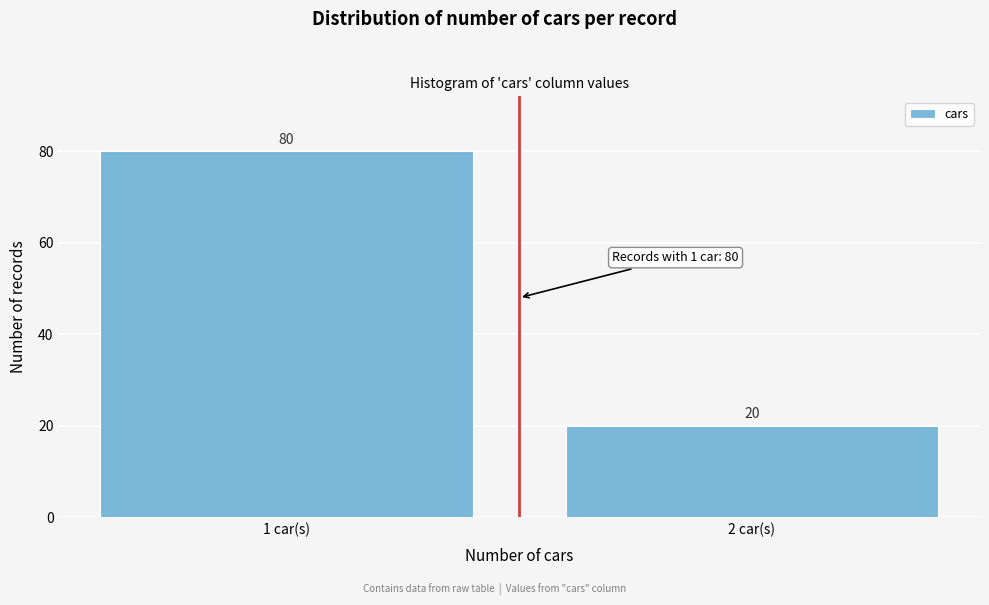

Reading right to left, transcribe all the data shown in this chart.

20	80